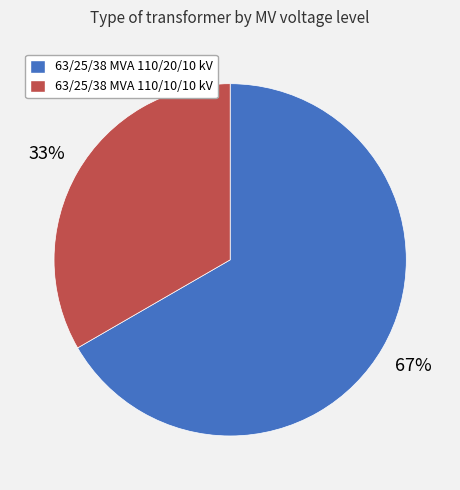

To the nearest percent, what is the combined percentage of 63/25/38 MVA 110/20/10 kV and 63/25/38 MVA 110/10/10 kV?

100%